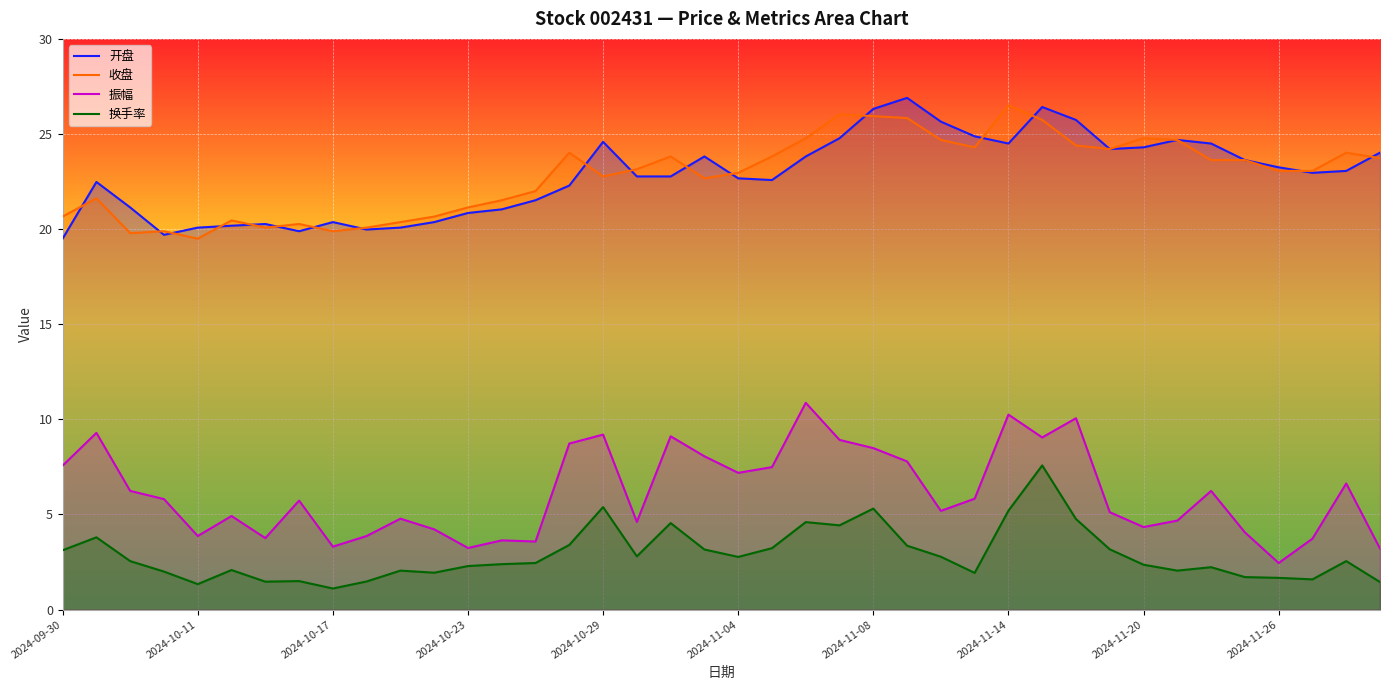

What is the value of the 换手率 point at the 11th from the left?

2.0